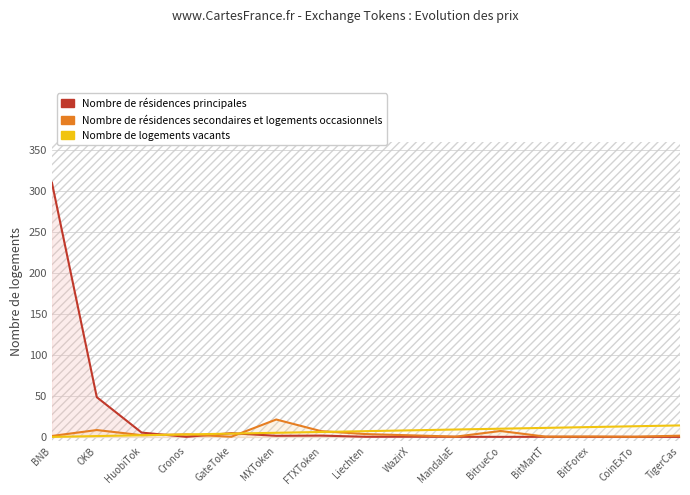

At which category is the sum across all series the highest?

BNB